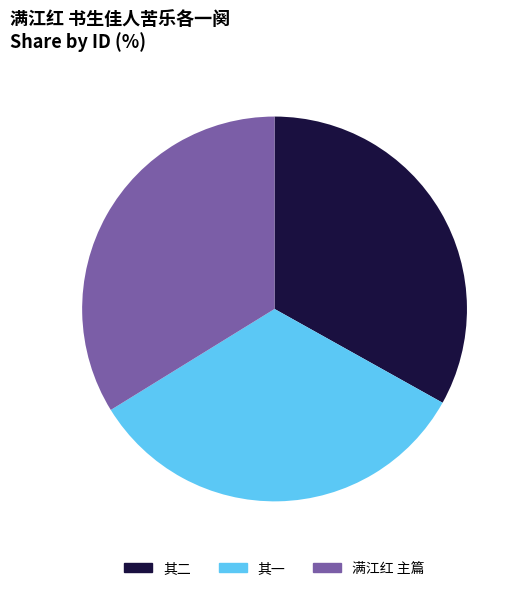

Is there any slice that represents more than half of the pie?

No